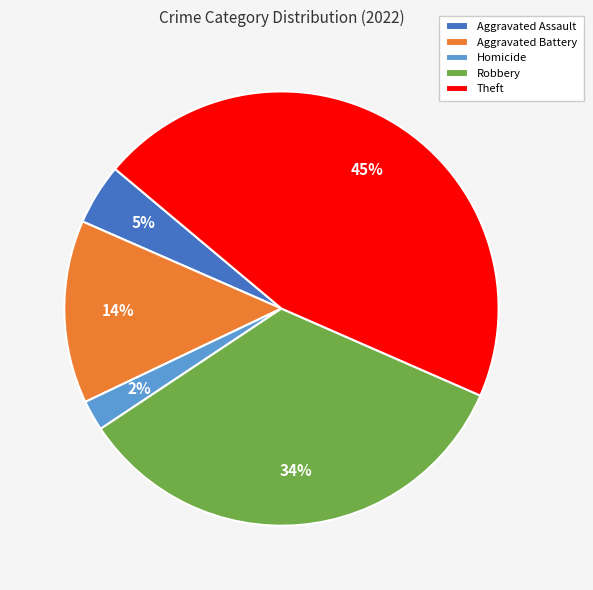

What is the smallest slice in the pie chart?

Homicide